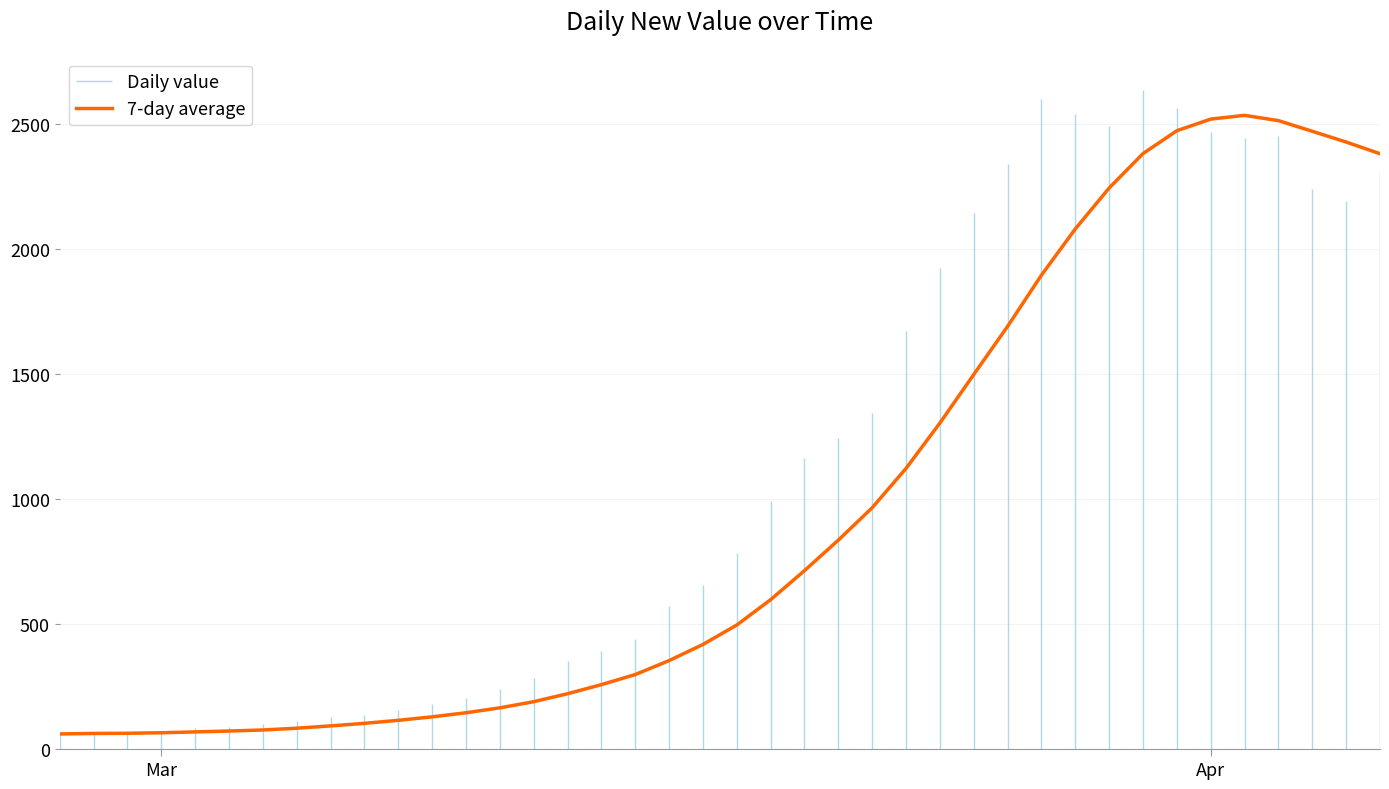

What is the sum of all values?

38214.3